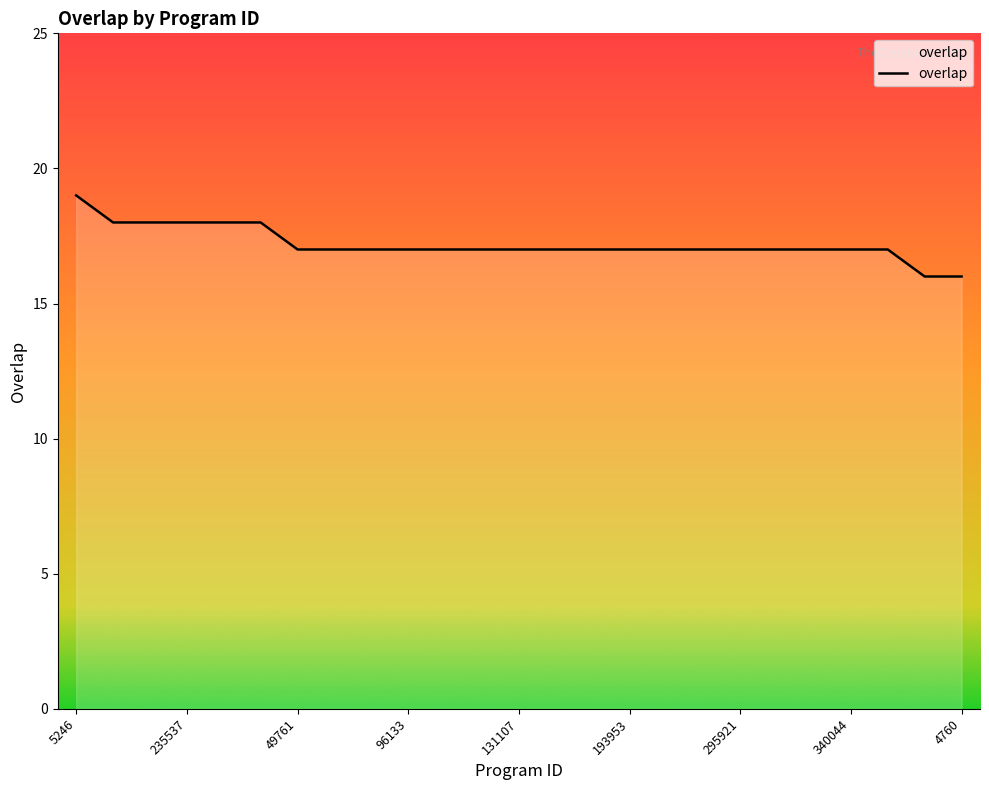

What is the smallest value displayed?

16